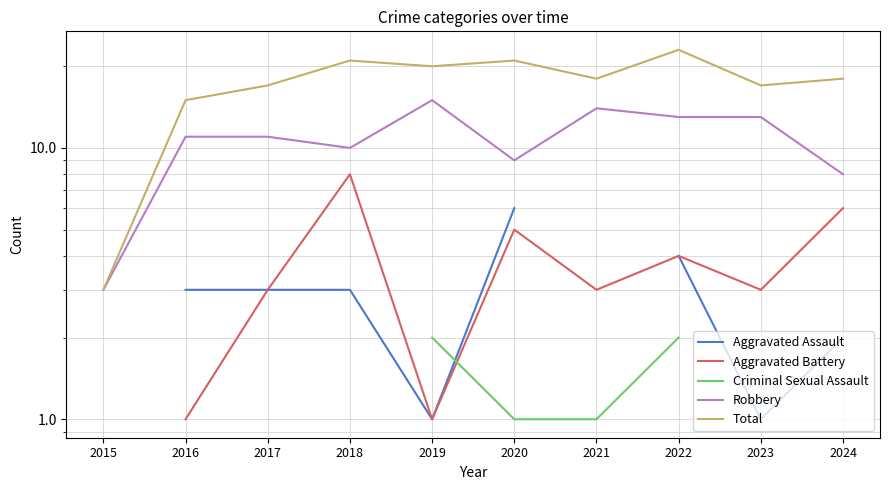

What is the value of the Aggravated Battery point at the 7th from the left?

3.0